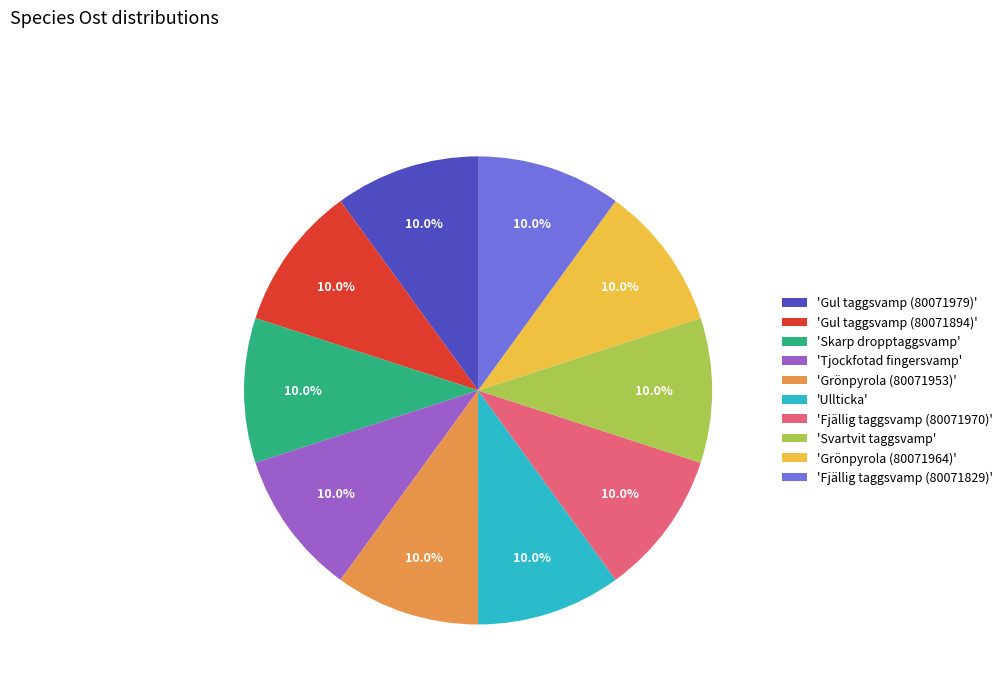

Approximately how many times larger is the value at 'Gul taggsvamp (80071979)' compared to 'Tjockfotad fingersvamp'?

1.0